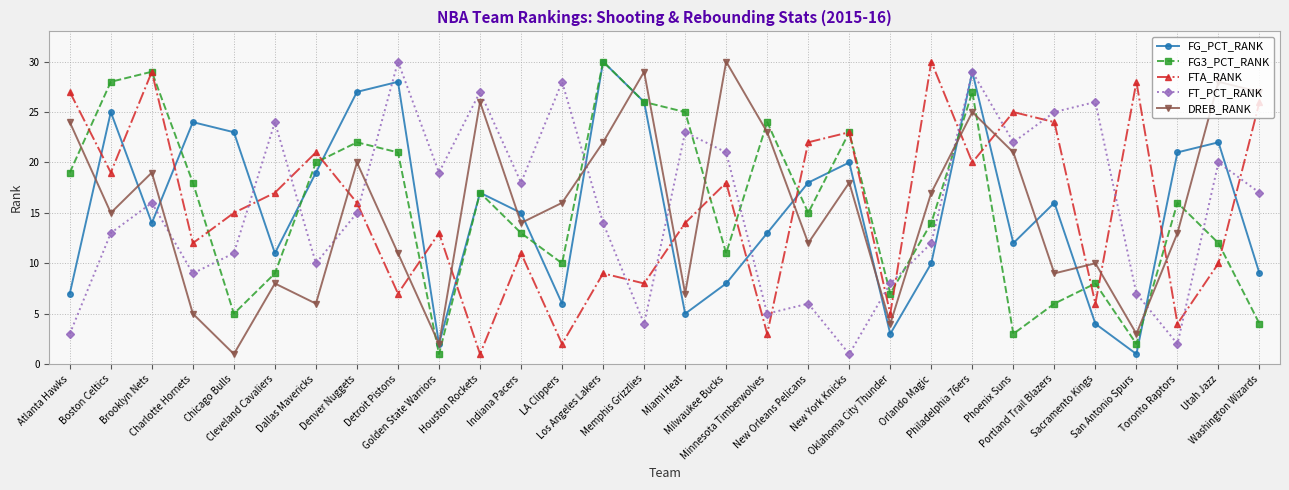

True or false: DREB_RANK has a value of 12 at Denver Nuggets.

False